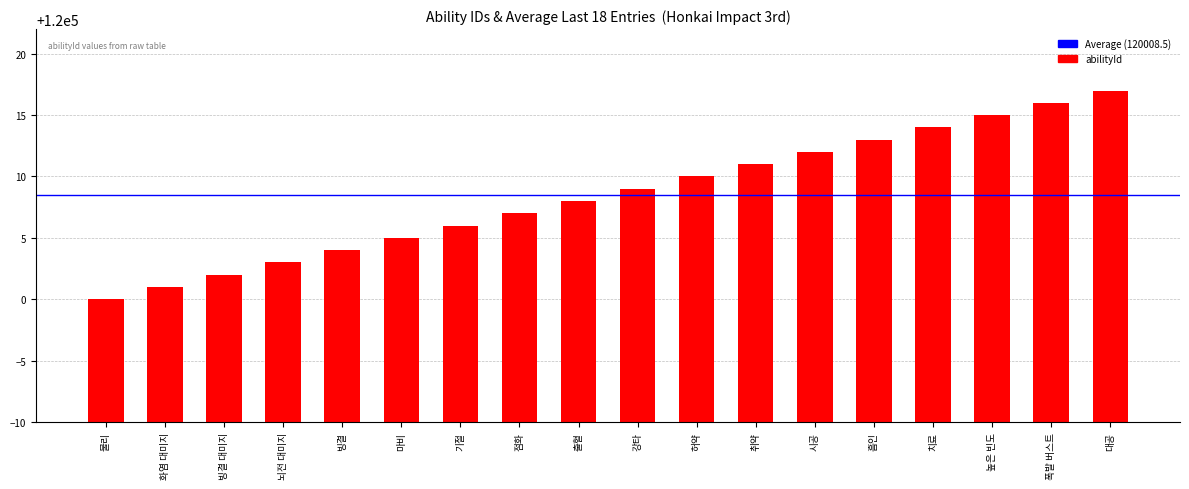

What is the difference between the values at 취약 and 출혈?

3